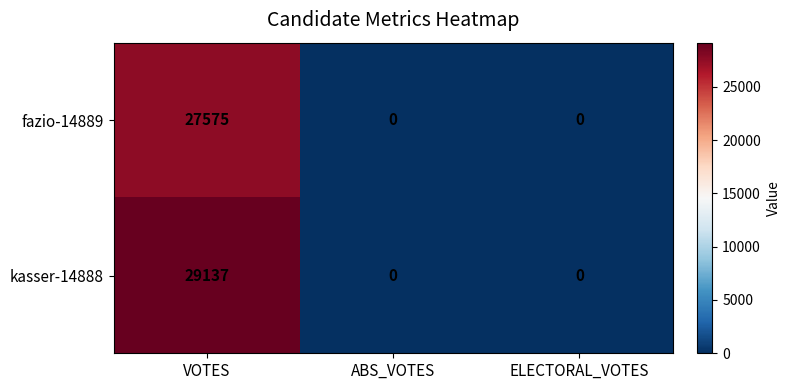

What is the average value of the fazio-14889 series?

9192